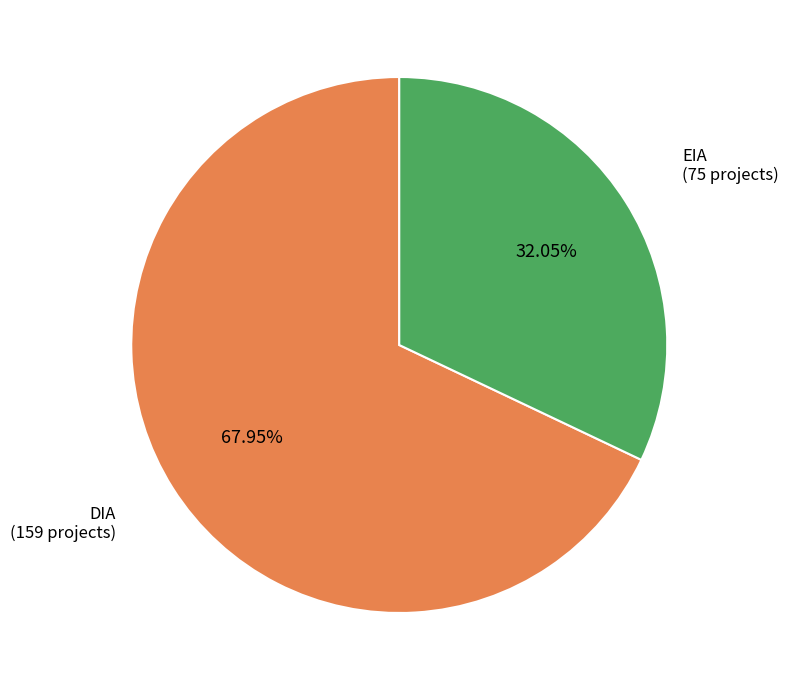

Rank the categories by value from highest to lowest.

DIA, EIA